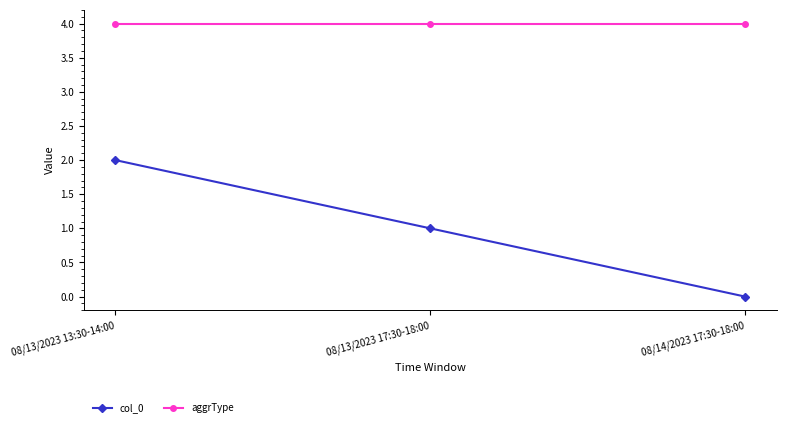

Reading left to right, extract all data points from this chart.

col_0: 08/13/2023 13:30-14:00=2	08/13/2023 17:30-18:00=1	08/14/2023 17:30-18:00=0
aggrType: 08/13/2023 13:30-14:00=4	08/13/2023 17:30-18:00=4	08/14/2023 17:30-18:00=4